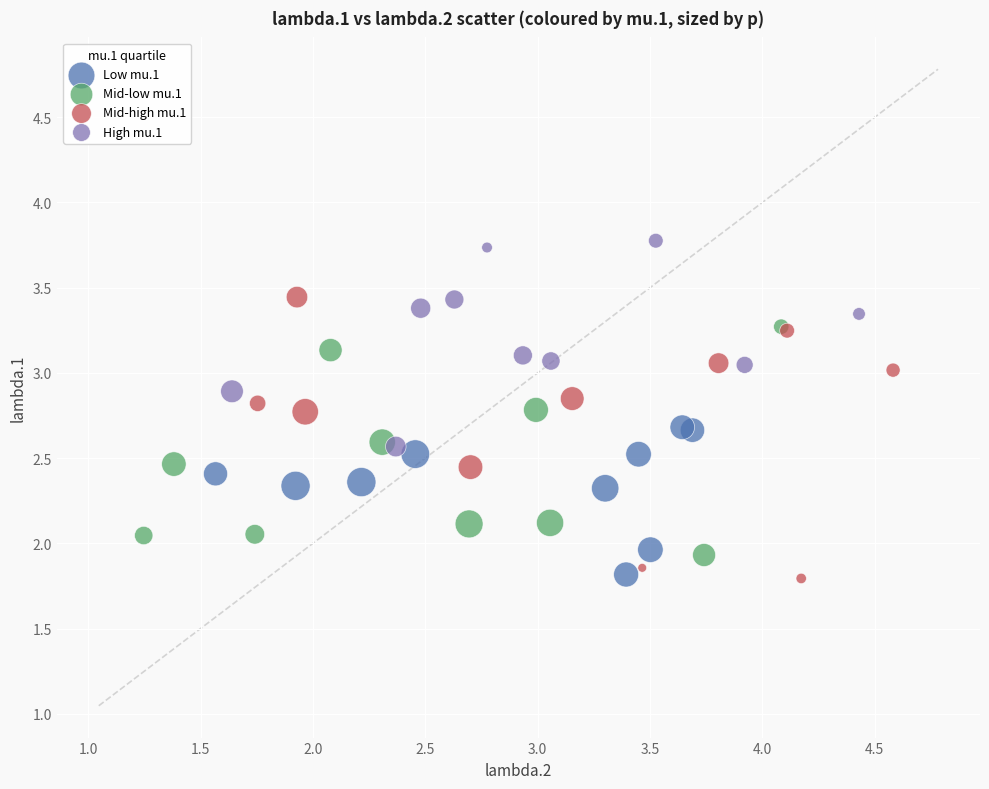

What are all the series names shown in the legend?

Low mu.1, Mid-low mu.1, Mid-high mu.1, High mu.1